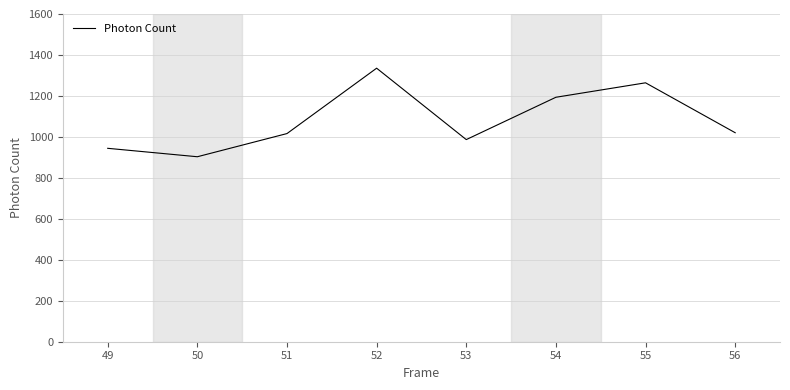

What is the change in value from 49 to 53?

+42.6